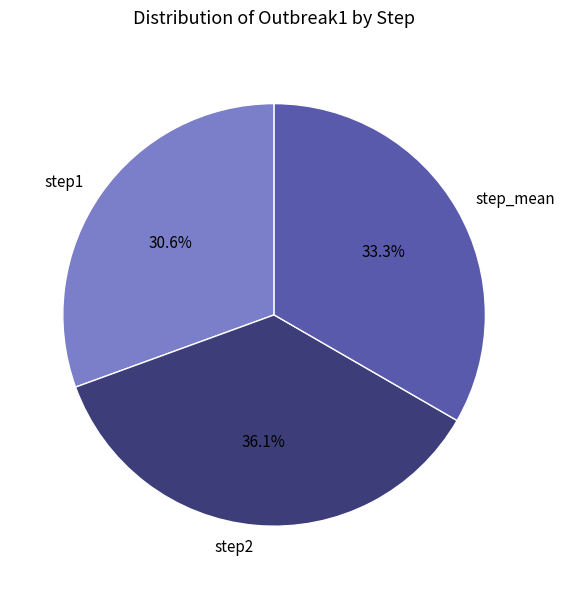

To the nearest percent, what percentage of the pie is step2?

36%